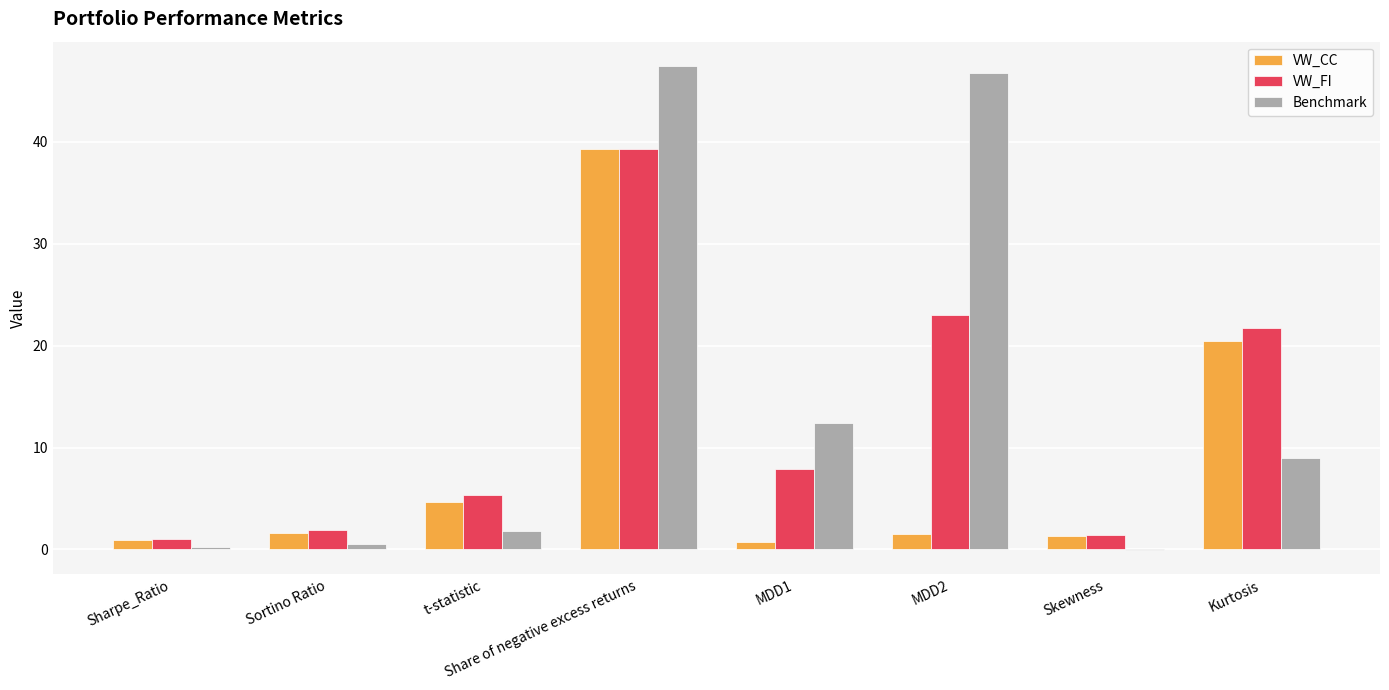

What is the sum of all VW_FI values?

101.5